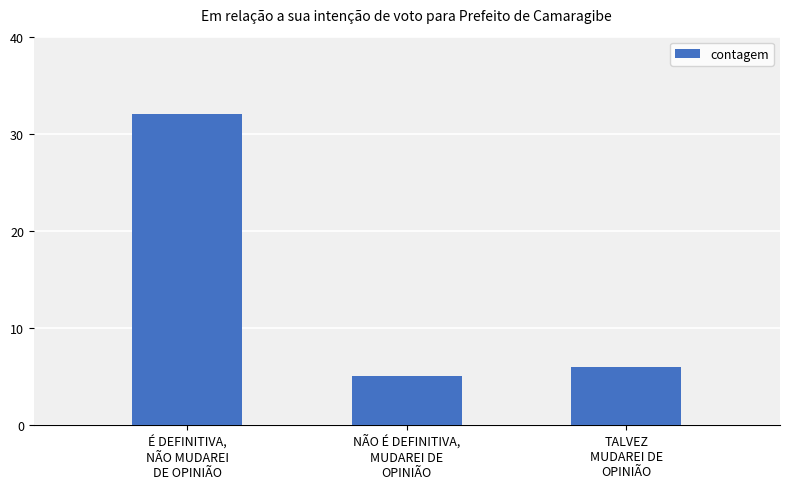

How many values are below 6?

1